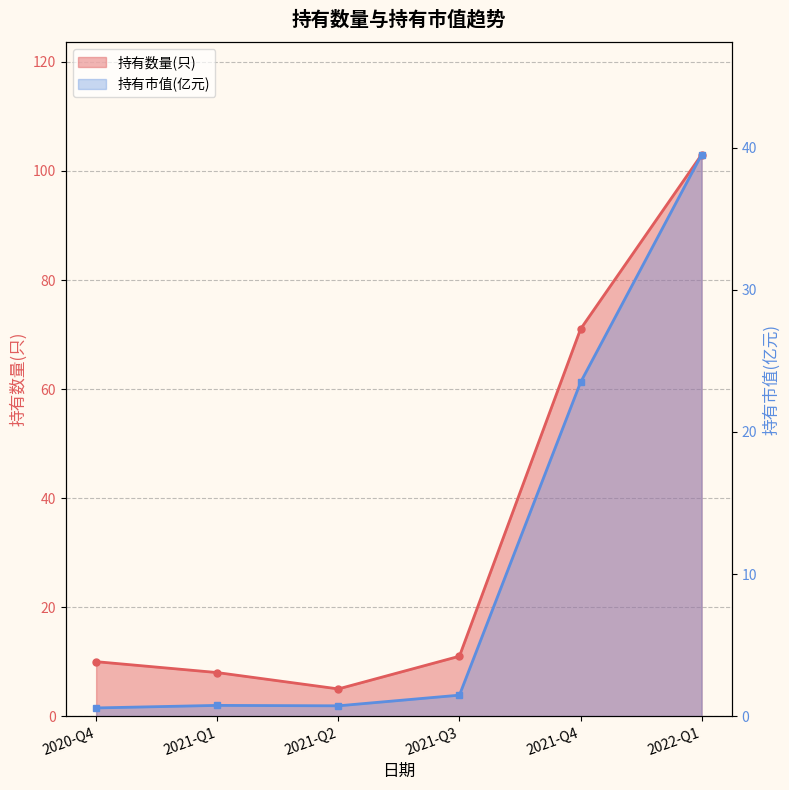

Is the value of 持有数量(只) at 2021-Q4 greater than the value of 持有市值(亿元) at 2021-Q3?

Yes